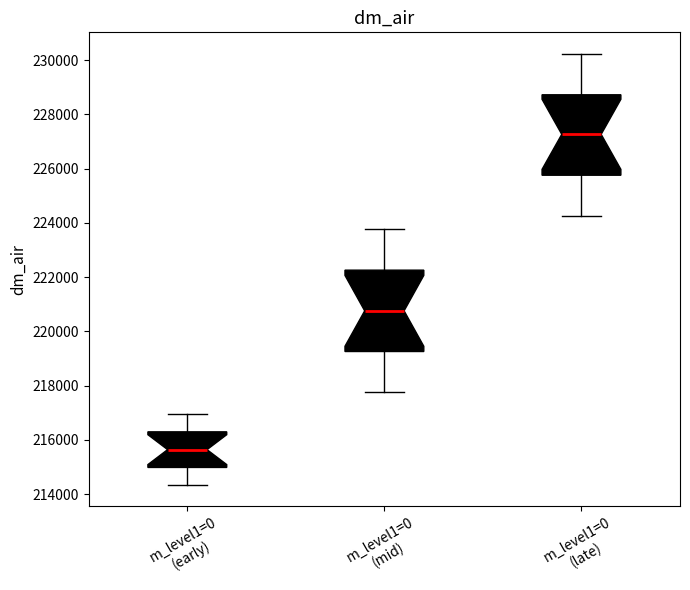

Reading left to right, read every box against the y-axis: the position of its median line, the range the box covers, and the ends of its whiskers. The values are not printed on the chart, so give them approximately, as read against the axis.

m_level1=0 (early): median 215600, box 215000 to 216200, whiskers 214400 to 217000
m_level1=0 (mid): median 220800, box 219200 to 222200, whiskers 217800 to 223800
m_level1=0 (late): median 227200, box 225800 to 228800, whiskers 224200 to 230200